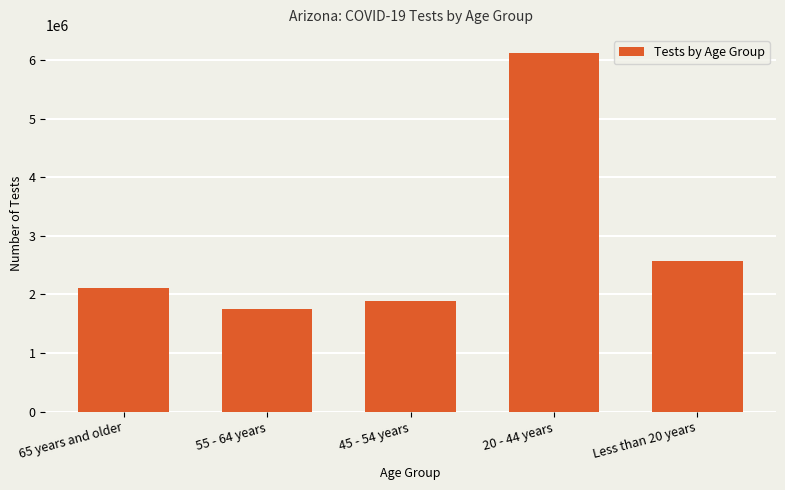

Reading right to left, list all the values displayed in this chart.

Less than 20 years=2564323	20 - 44 years=6121207	45 - 54 years=1893033	55 - 64 years=1754685	65 years and older=2113964